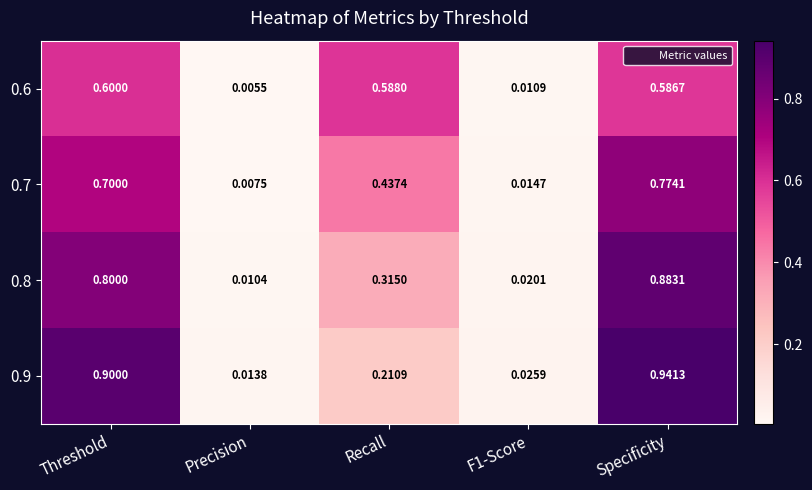

At which category does the chart reach its minimum across all series?

Precision